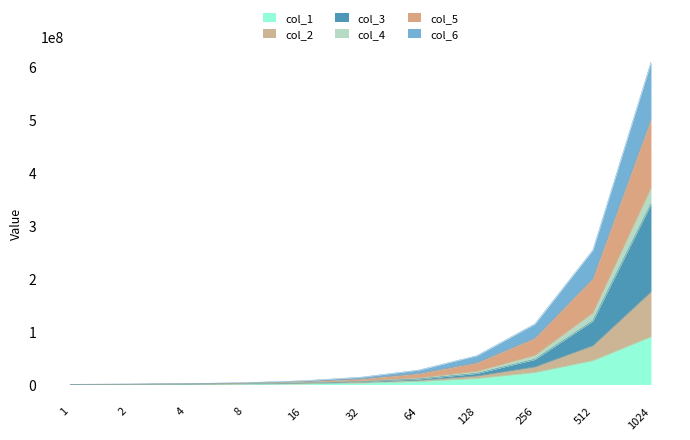

Which has a higher value, 1024 or 32?

1024